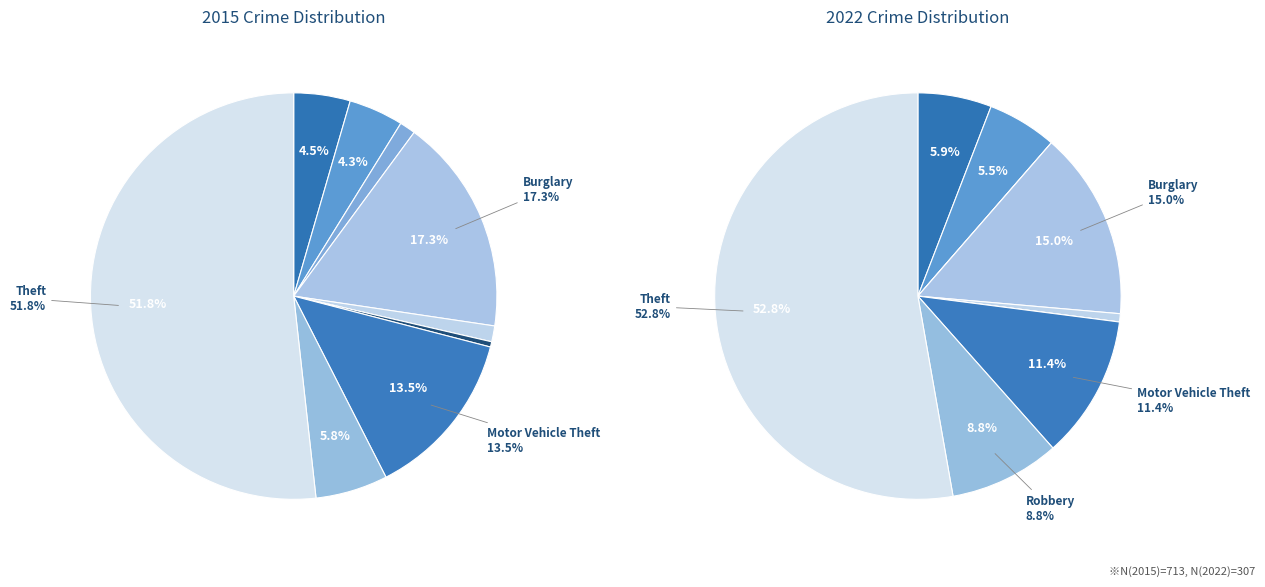

How many segments does this pie chart have?

9